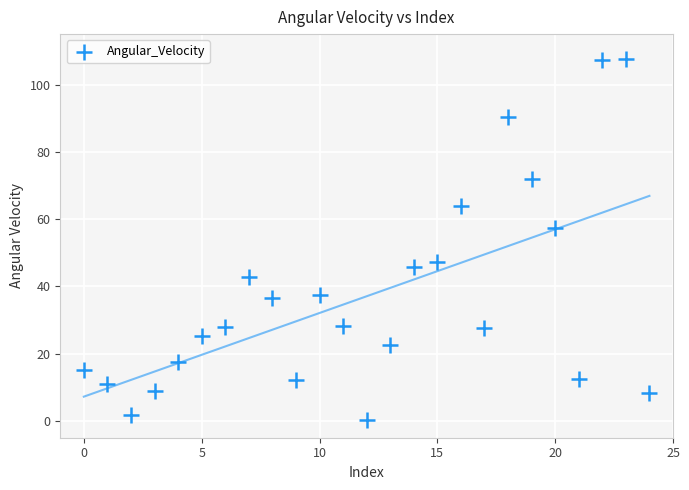

What Y value in the scatter plot is closest to 53?

57.2